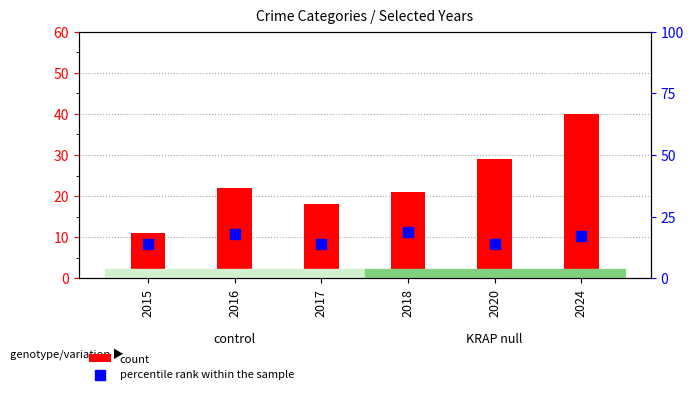

Which series reaches the minimum Y coordinate?

count